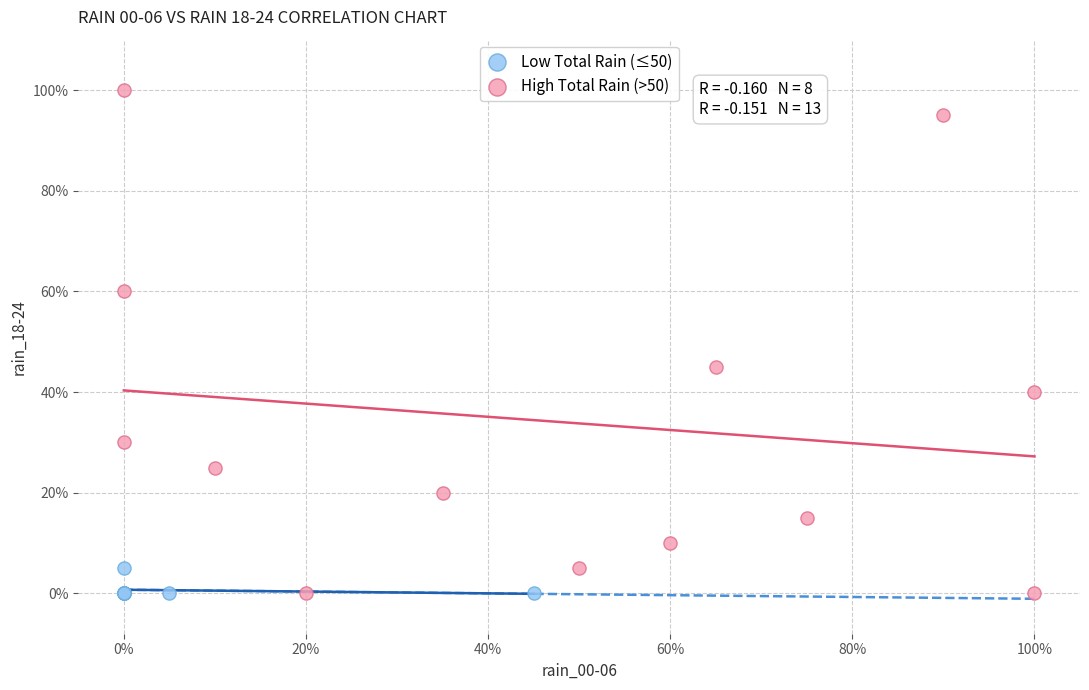

What are all the series names shown in the legend?

Low Total Rain (≤50), High Total Rain (>50)